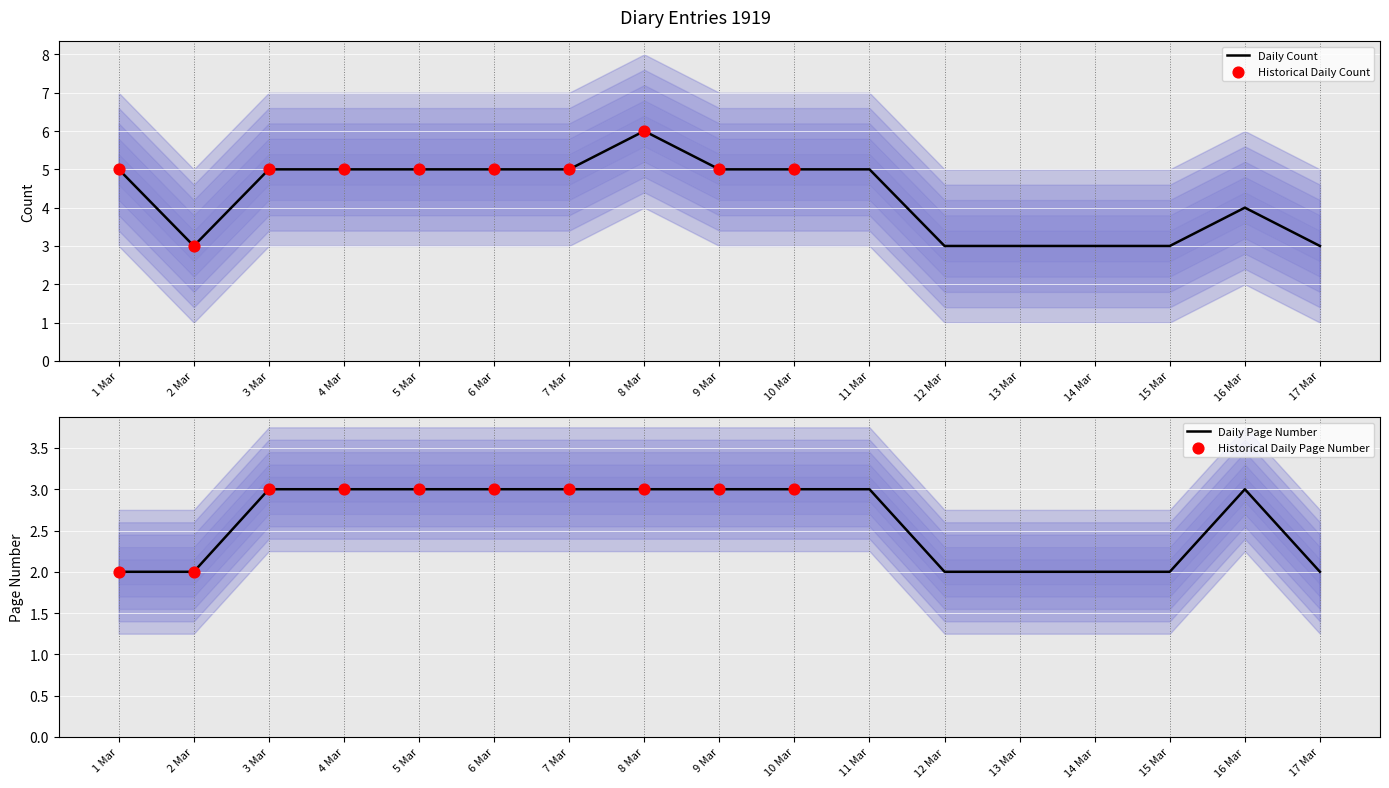

Which series has the largest Y range (max minus min)?

Count